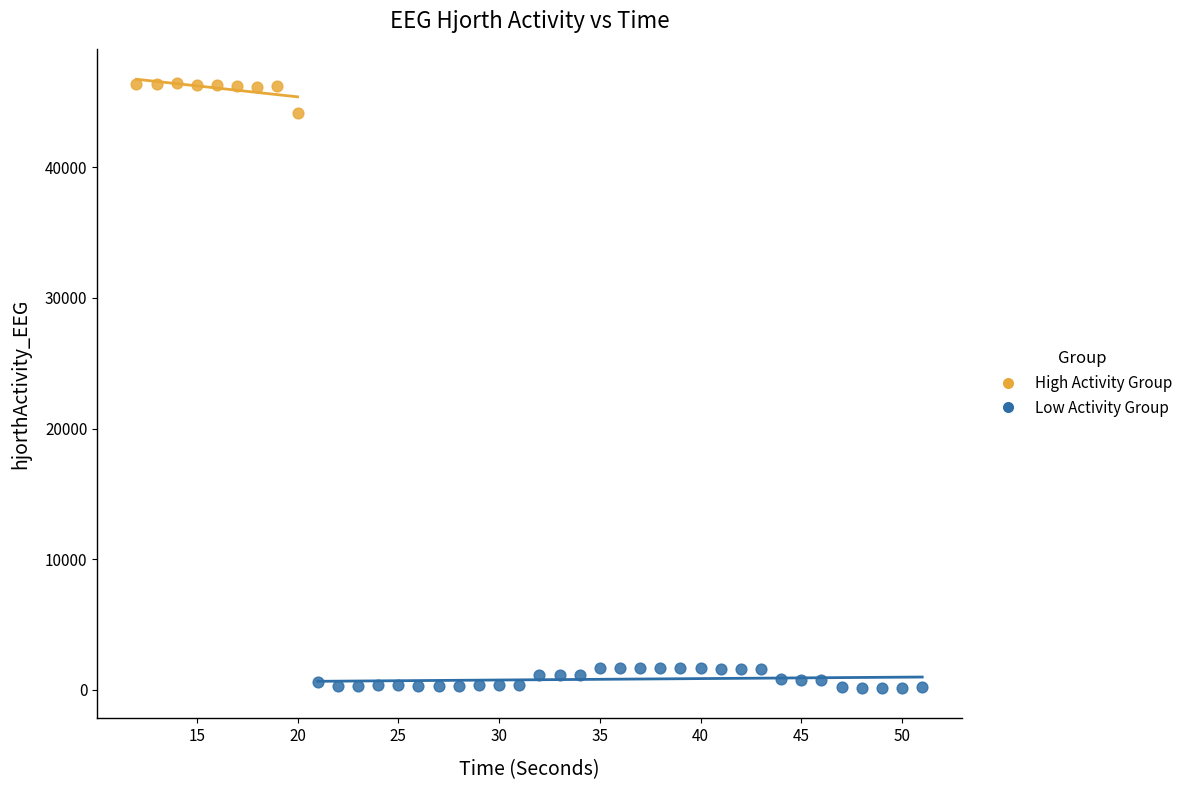

What are all the series names shown in the legend?

High Activity Group, Low Activity Group